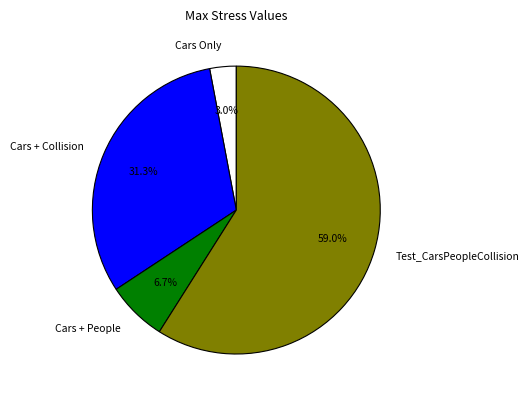

To the nearest percent, what portion does Cars Only represent?

3%